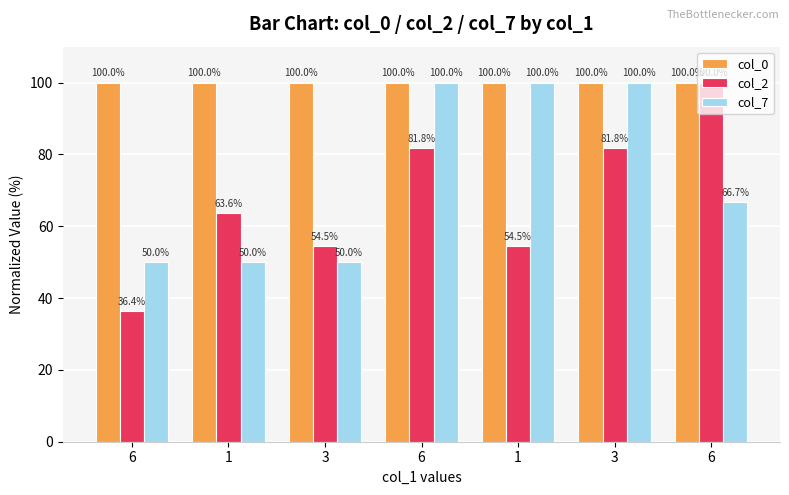

What is the highest value of the col_2 series?

100.0